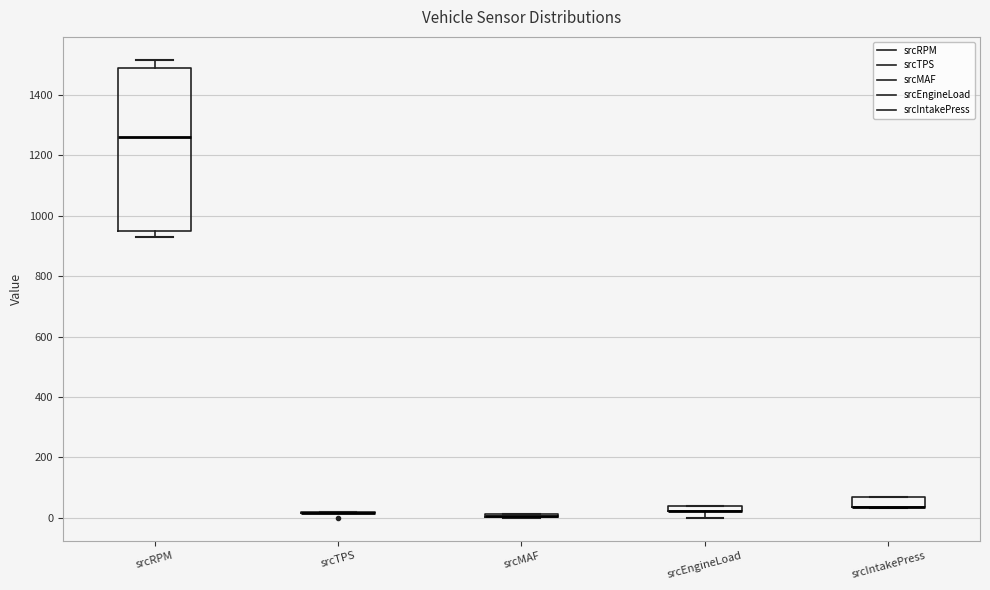

Where is the upper edge of the box for srcIntakePress on the y-axis? The values are not printed on the chart, so give them approximately, as read against the axis.

60